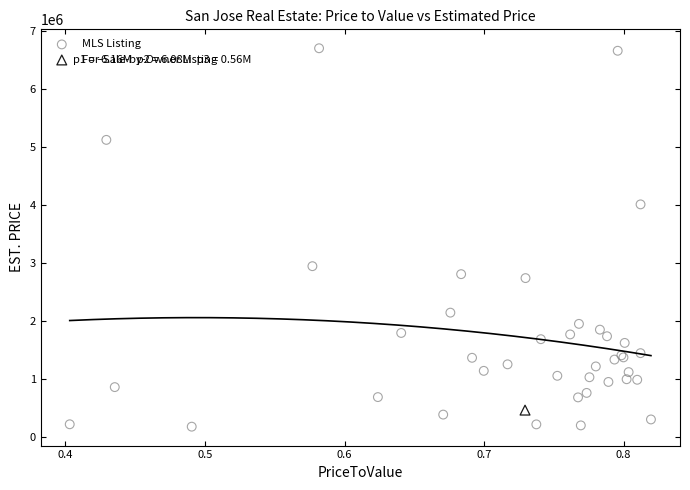

What are all the series names shown in the legend?

MLS Listing, For-Sale-by-Owner Listing